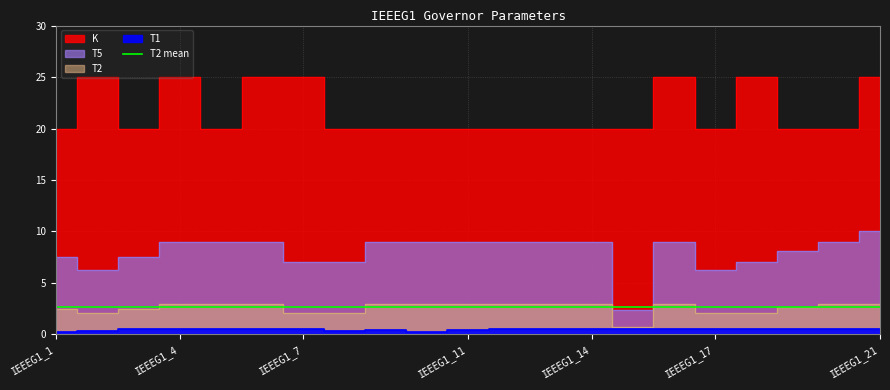

Count the number of categories in the chart.

21